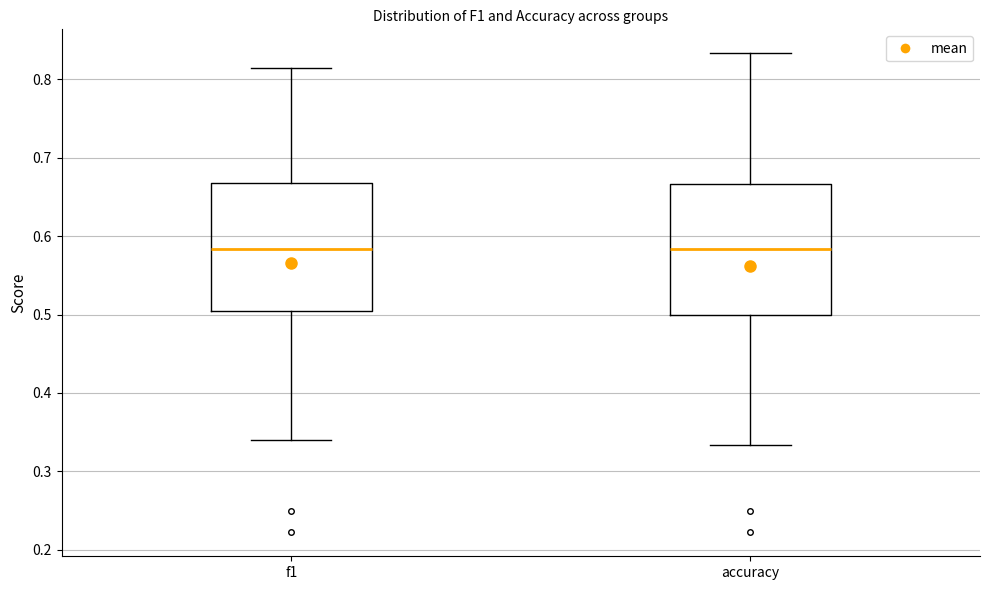

Where does the median line of the box for accuracy sit on the y-axis? The values are not printed on the chart, so give them approximately, as read against the axis.

0.58